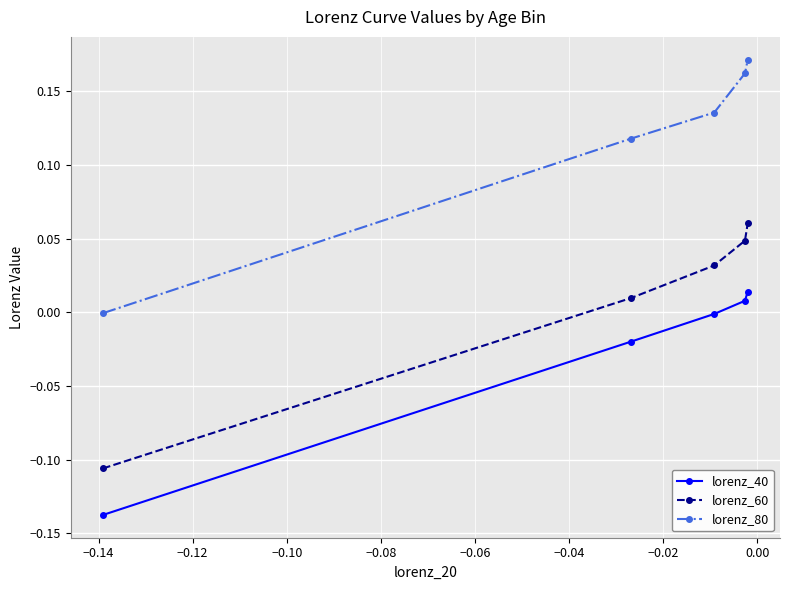

List the series in order of their peak value, highest first.

lorenz_80, lorenz_60, lorenz_40